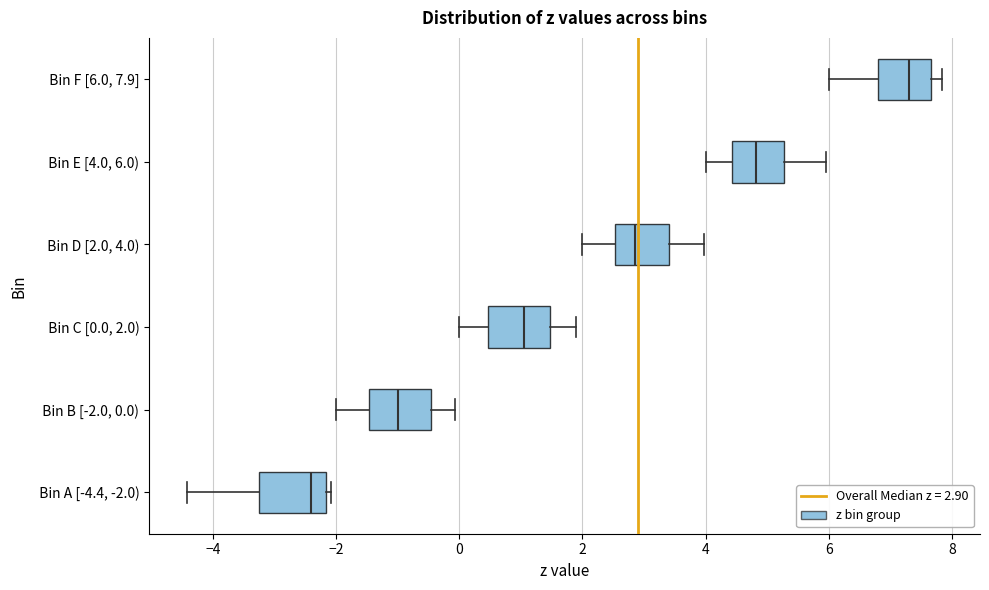

Reading bottom to top, transcribe this box plot: for each box, give where its median line is, the range the box spans, and where its two whiskers end, as read against the x-axis. The values are not printed on the chart, so give them approximately, as read against the axis.

Bin A [-4.4, -2.0): median -2.4, box -3.2 to -2.2, whiskers -4.4 to -2.0
Bin B [-2.0, 0.0): median -1.0, box -1.4 to -0.4, whiskers -2.0 to 0.0
Bin C [0.0, 2.0): median 1.0, box 0.4 to 1.4, whiskers 0.0 to 2.0
Bin D [2.0, 4.0): median 2.8, box 2.6 to 3.4, whiskers 2.0 to 4.0
Bin E [4.0, 6.0): median 4.8, box 4.4 to 5.2, whiskers 4.0 to 6.0
Bin F [6.0, 7.9]: median 7.4, box 6.8 to 7.6, whiskers 6.0 to 7.8